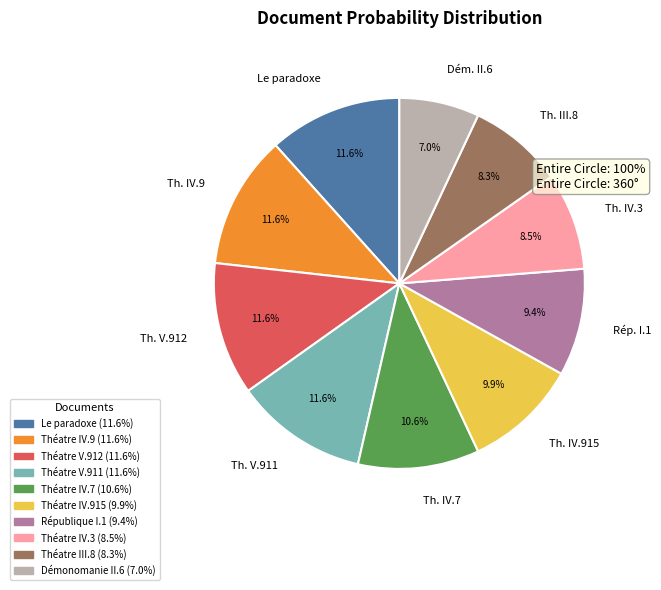

To the nearest percent, what is the average slice percentage?

10%